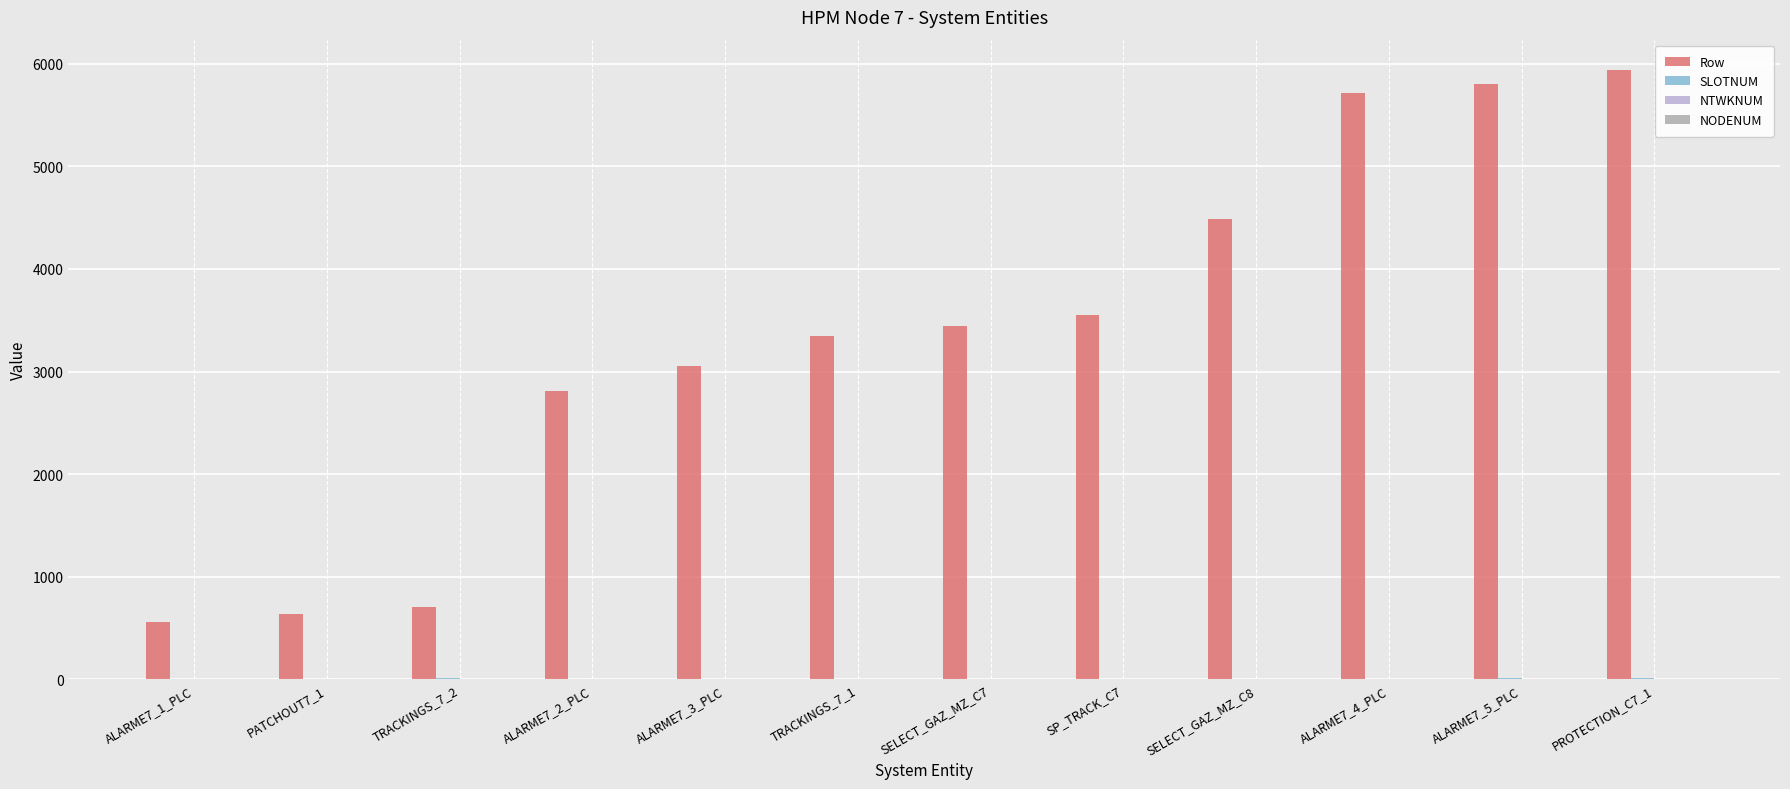

Between TRACKINGS_7_2 and SELECT_GAZ_MZ_C8, which series saw the biggest shift?

Row